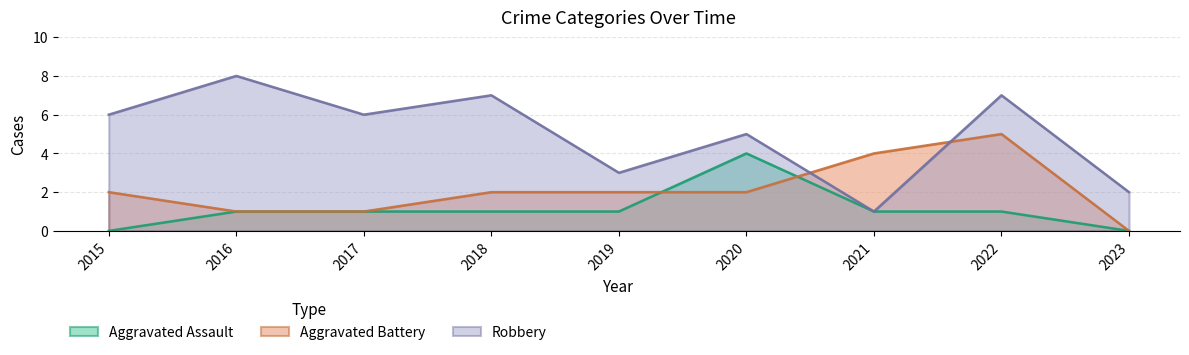

True or false: Robbery has more than 1 interior local peaks.

True